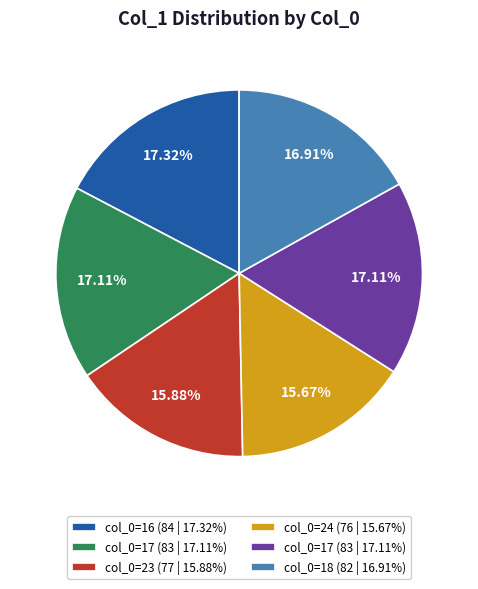

How many slices are in this pie chart?

6